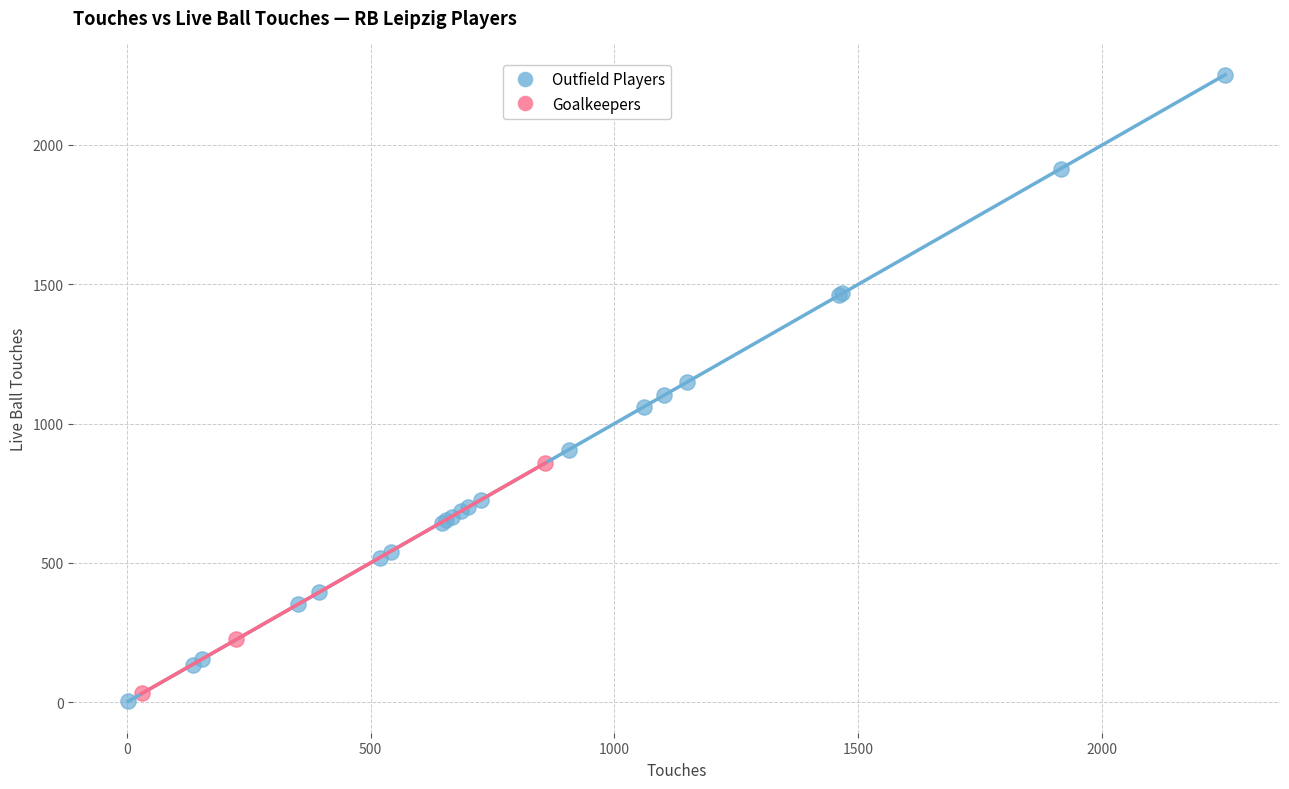

Which series has the widest spread of Y values?

Outfield Players